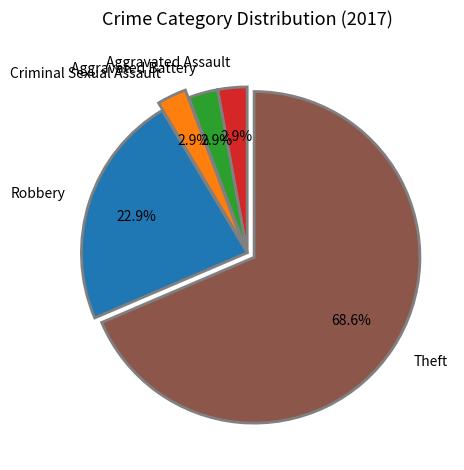

To the nearest percent, what portion does Robbery represent?

23%